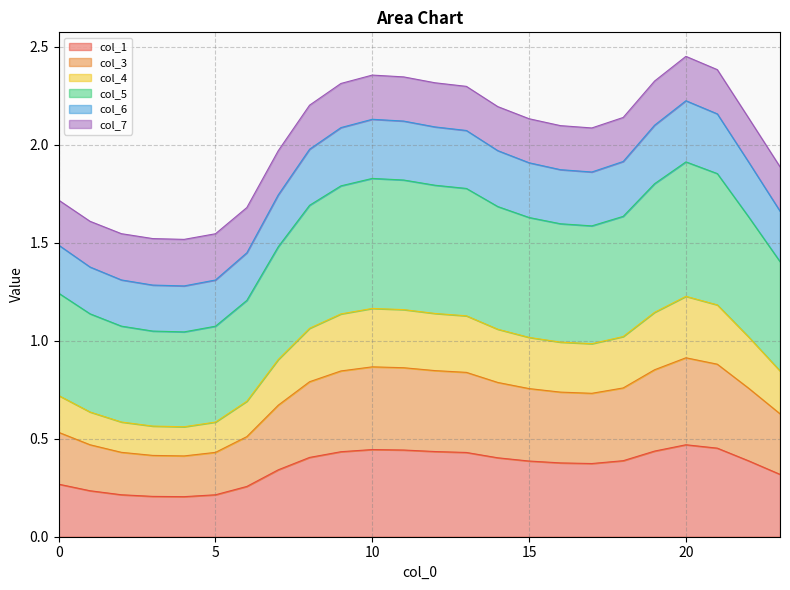

The col_1 series shows 0.1 at 15. True or false?

False